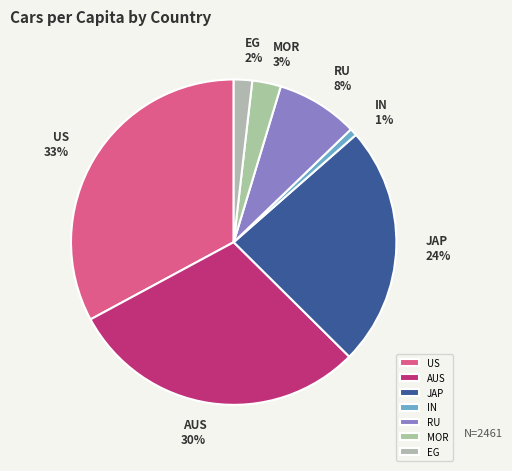

To the nearest percent, what is the difference between the RU and IN slice percentages?

7%